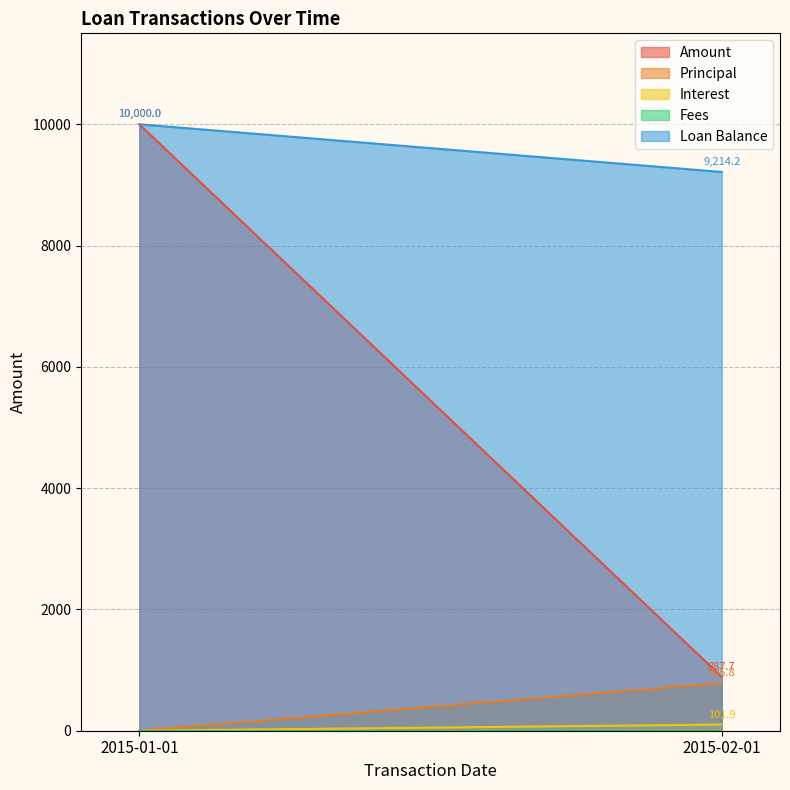

Reading left to right, extract all data points from this chart.

Amount: 2015-01-01=10000.0	2015-02-01=887.7
Principal: 2015-01-01=0.0	2015-02-01=785.8
Interest: 2015-01-01=0.0	2015-02-01=101.9
Fees: 2015-01-01=0.0	2015-02-01=0.0
Loan Balance: 2015-01-01=10000.0	2015-02-01=9214.2